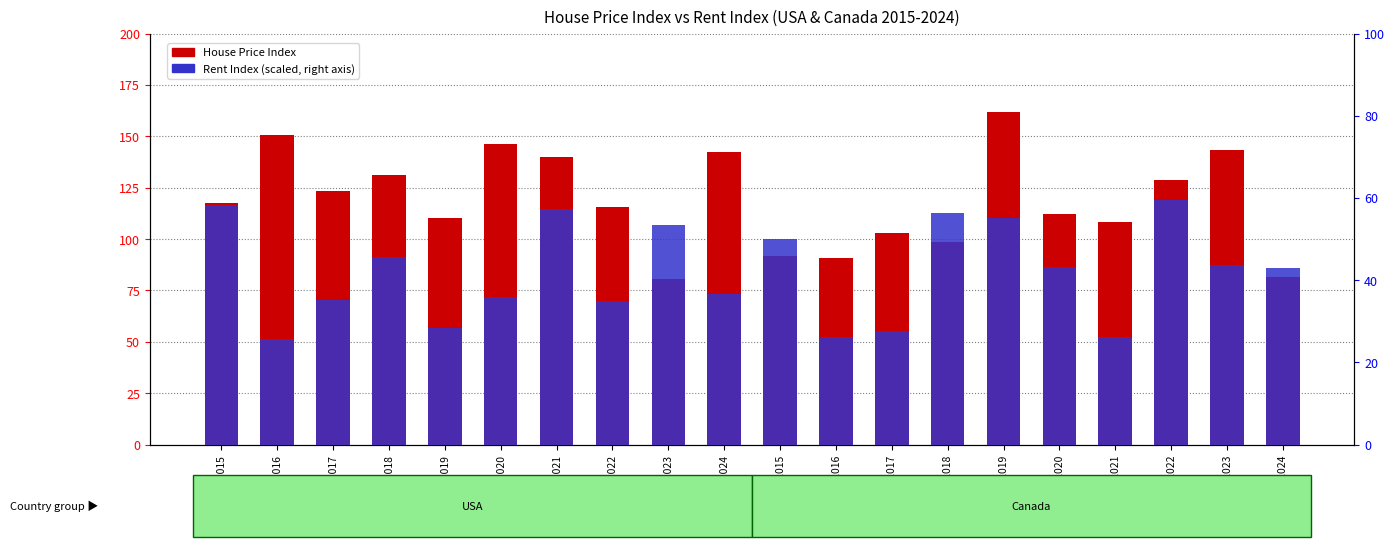

True or false: House Price Index has a value of 132.5 at CAN-2024.

False